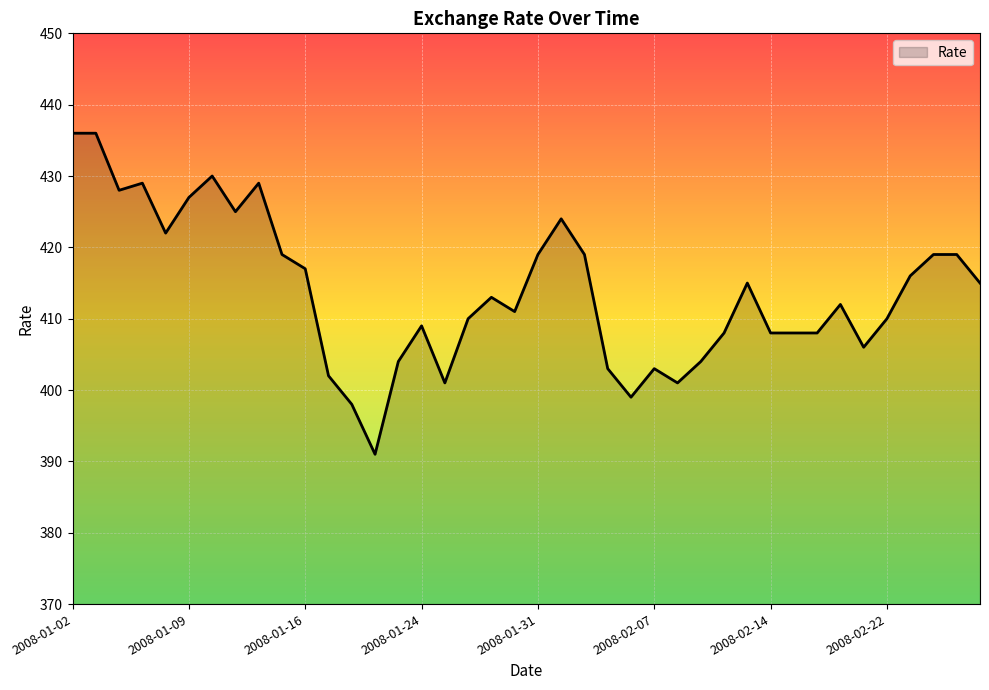

What is the minimum value shown in the chart?

391